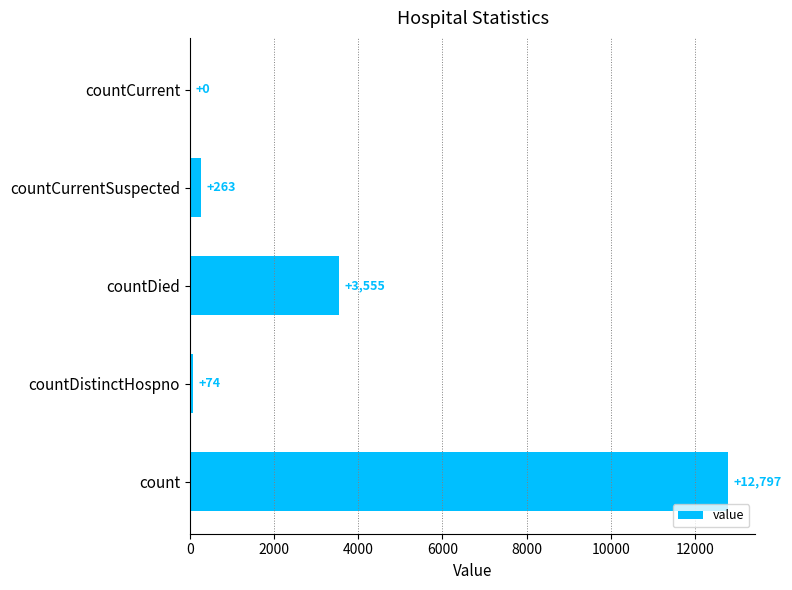

What is the maximum value shown in the chart?

12797